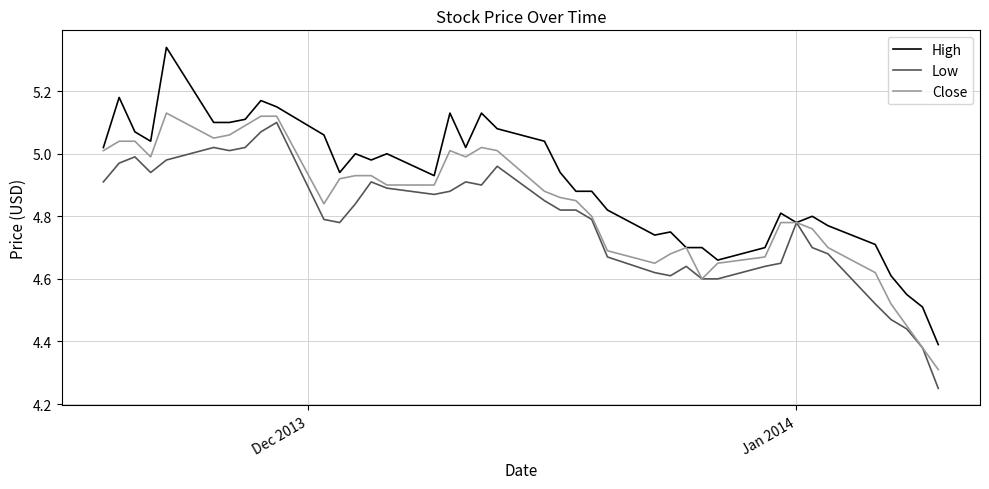

Which series has the largest total across all categories?

High